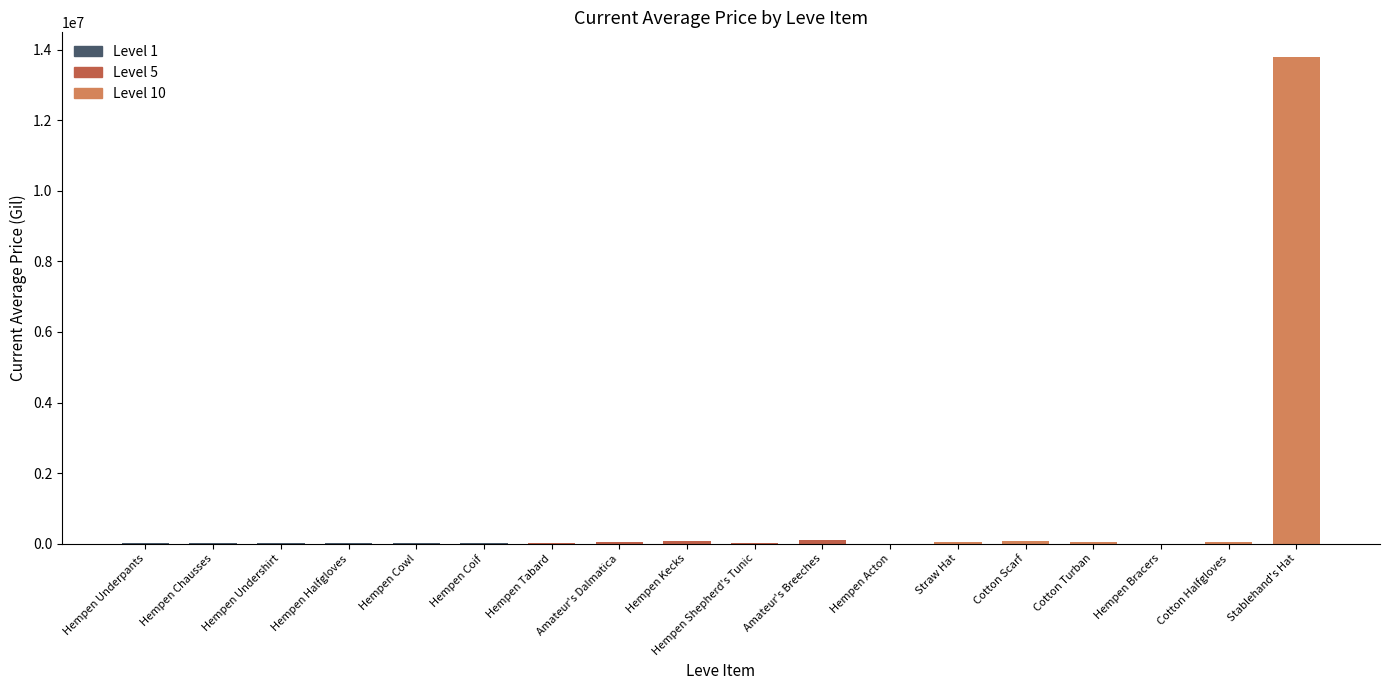

What is the greatest value displayed?

13810003.0